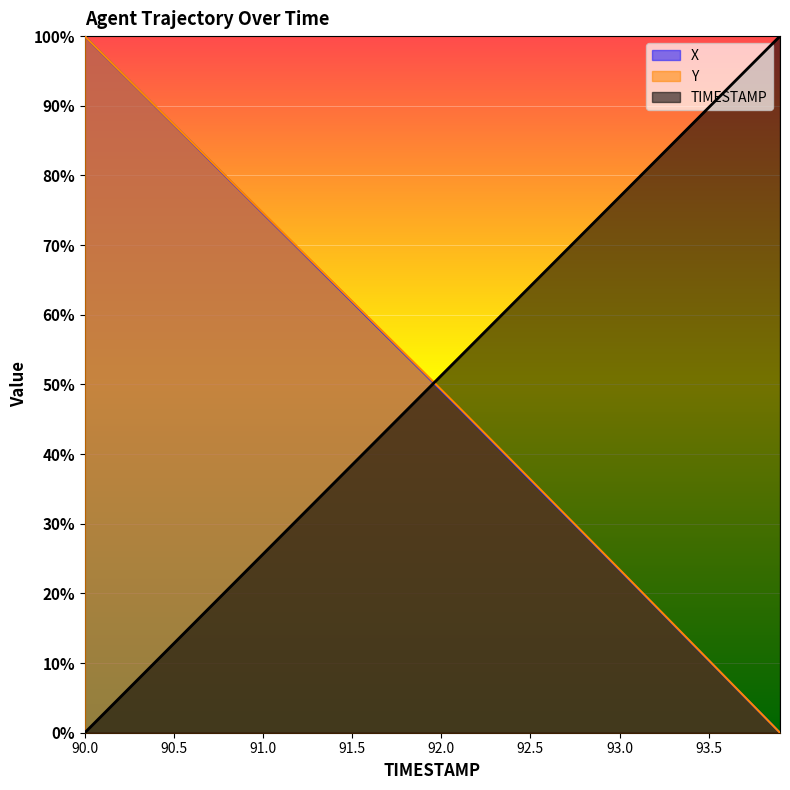

How many intersections are there between TIMESTAMP and Y?

1